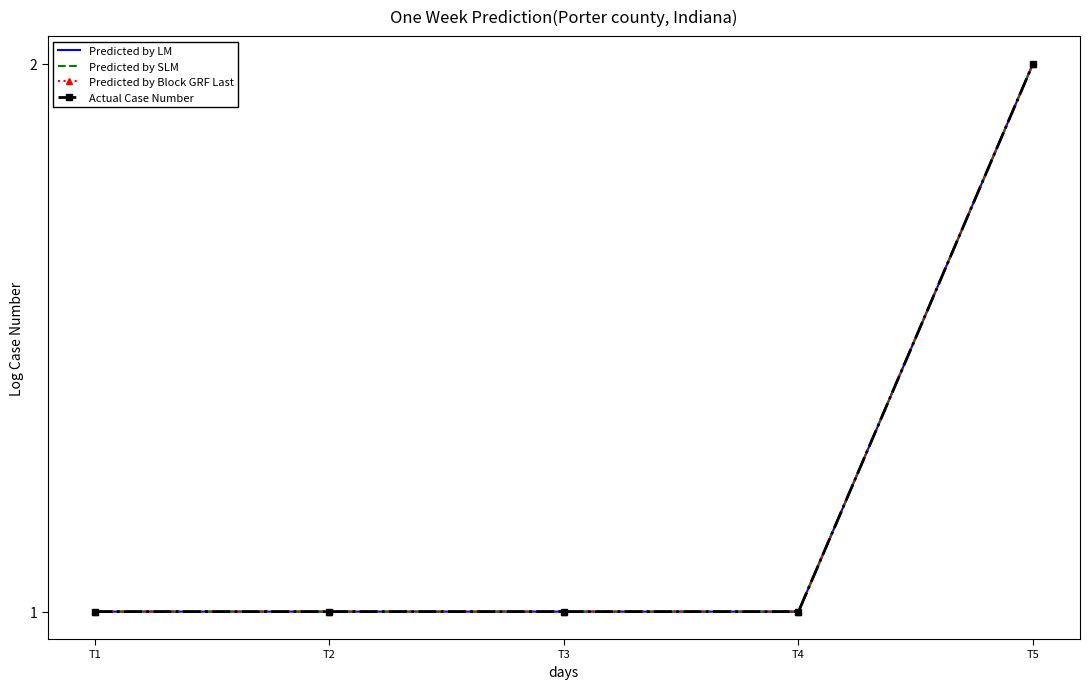

What is the value of the Predicted by Block GRF Last point at the 1st from the left?

1